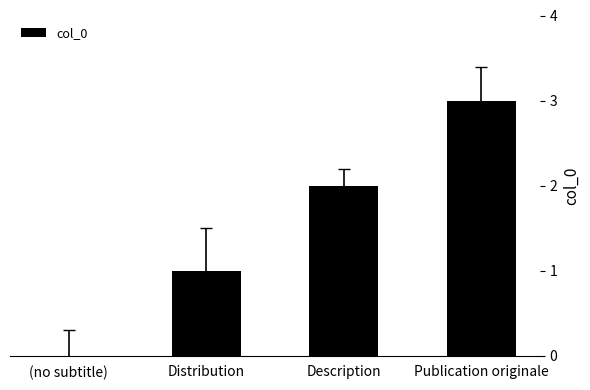

At which category does the chart reach its peak across all series?

Publication originale